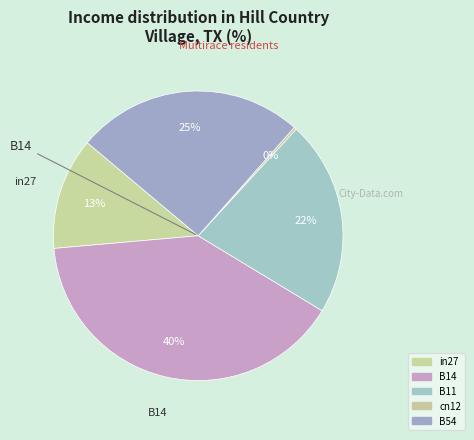

How many segments does this pie chart have?

5